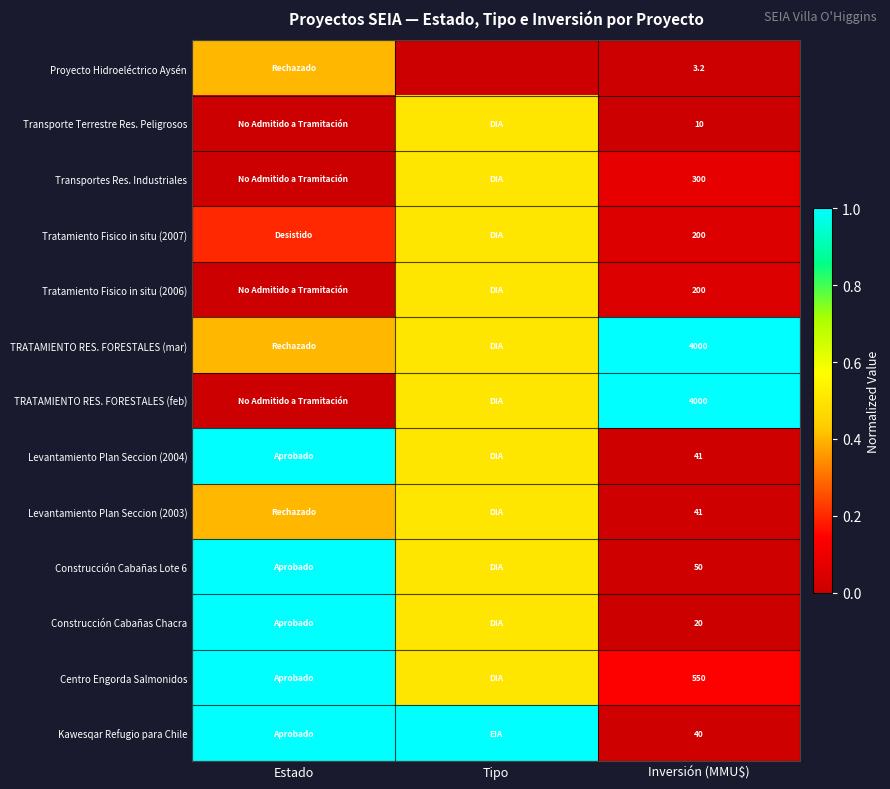

True or false: Proyecto Hidroeléctrico Aysén has a value of 5.5 at Inversión (MMU$).

False